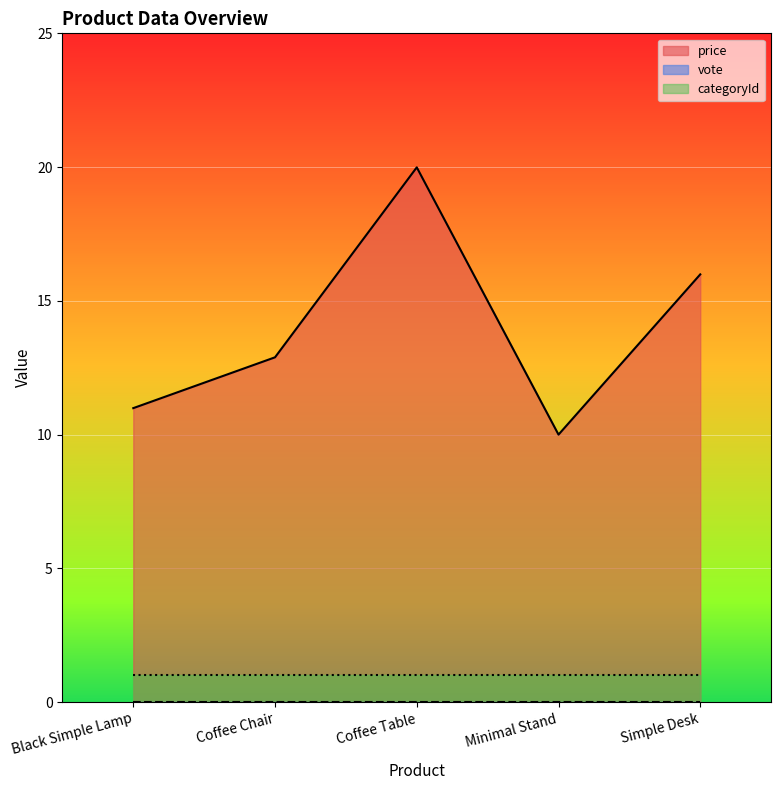

True or false: price has more than 2 interior local peaks.

False